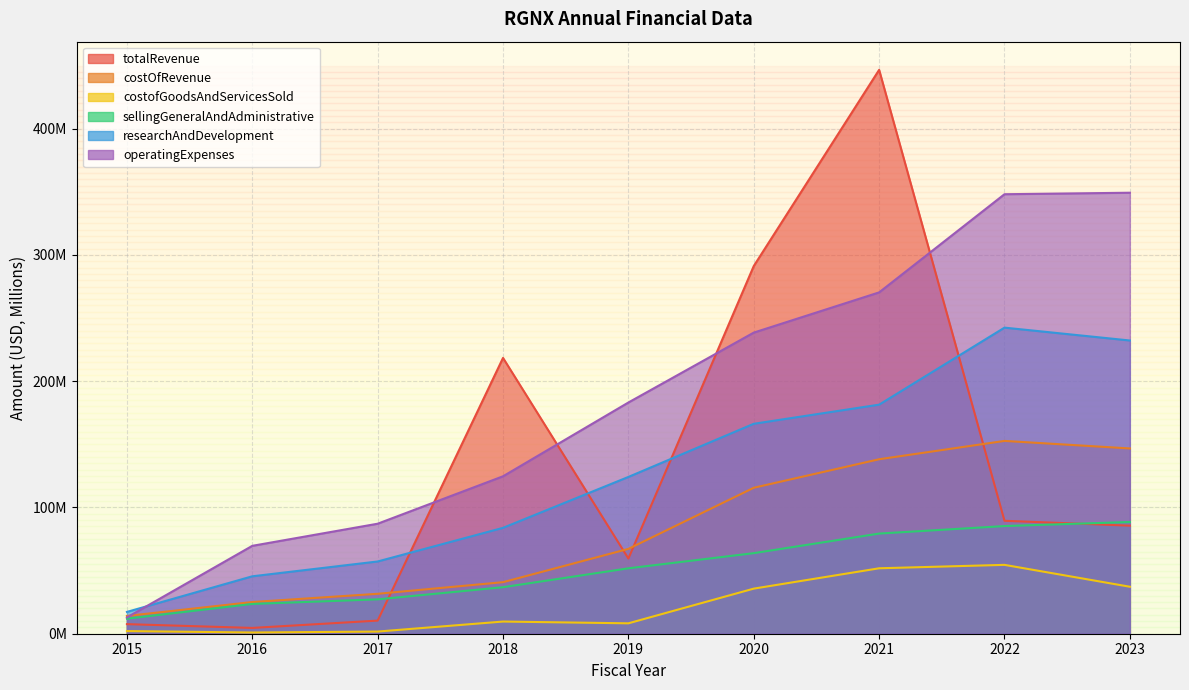

Which has a higher value, 2021 or 2016?

2021